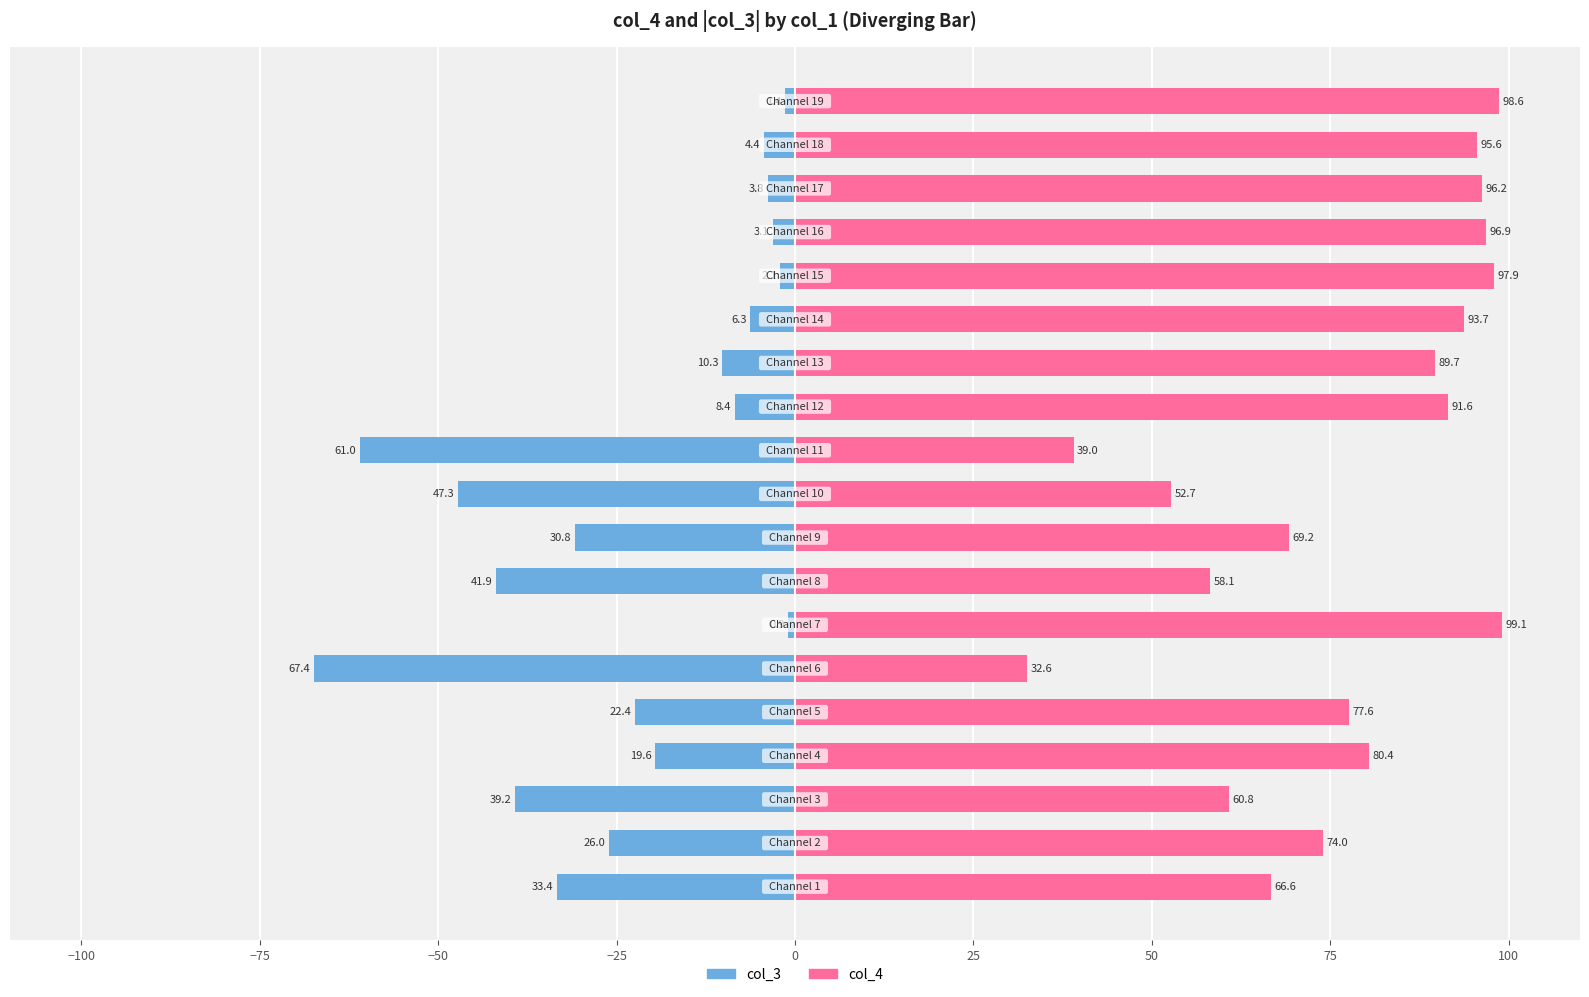

What is the lowest value of the col_4 (positive) series?

32.6